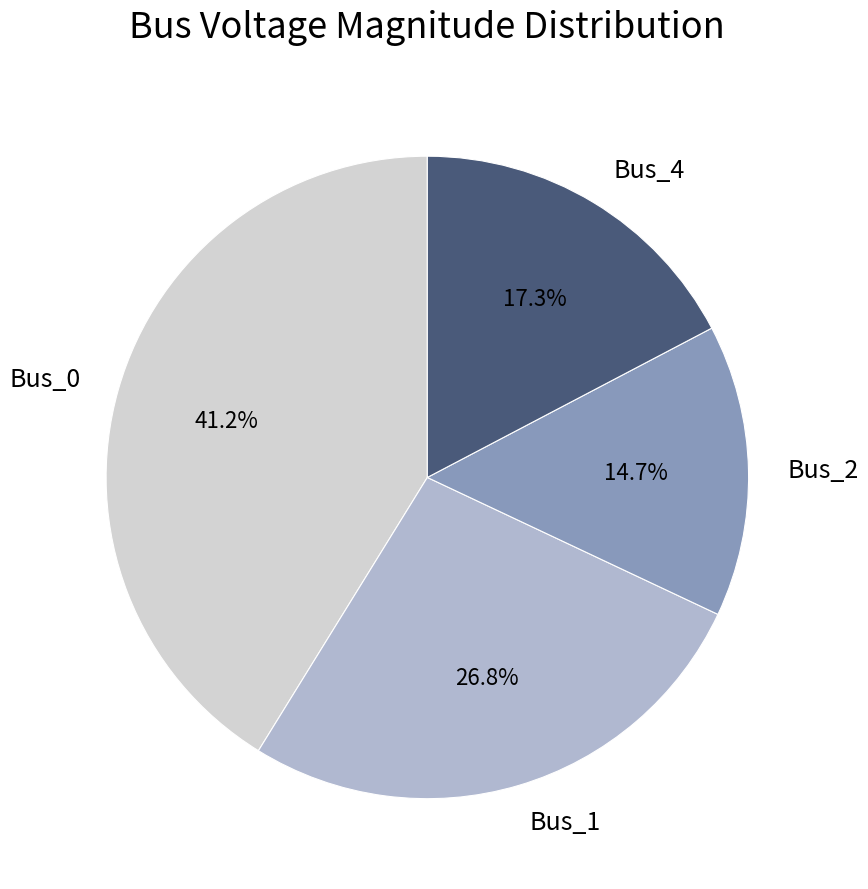

What is the total percentage of Bus_4 and Bus_0?

58.5%